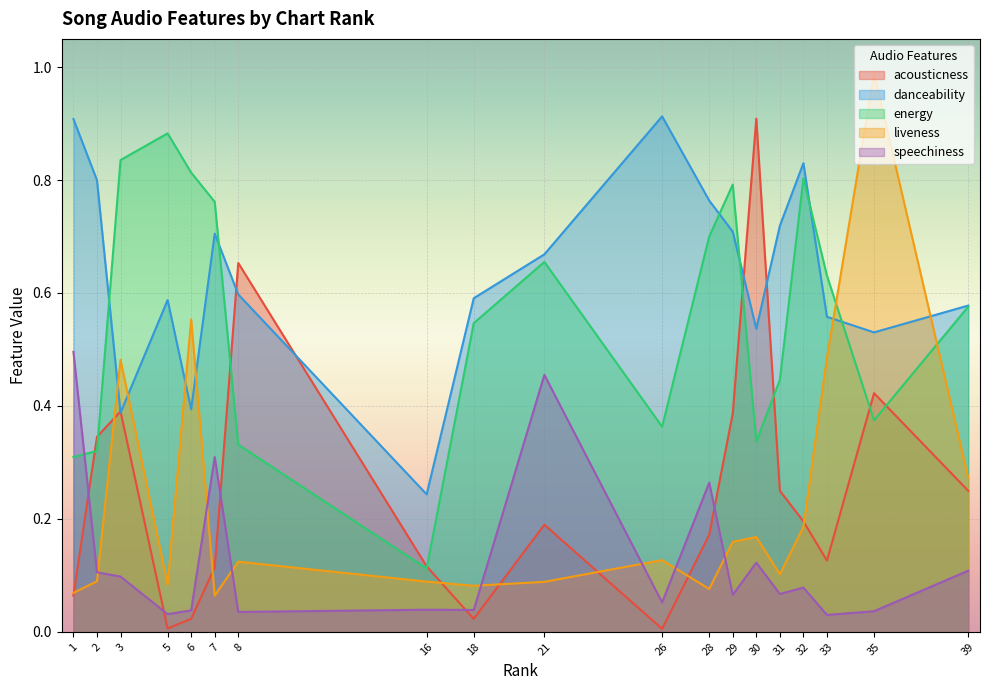

Between 7 and 8, which is larger?

8